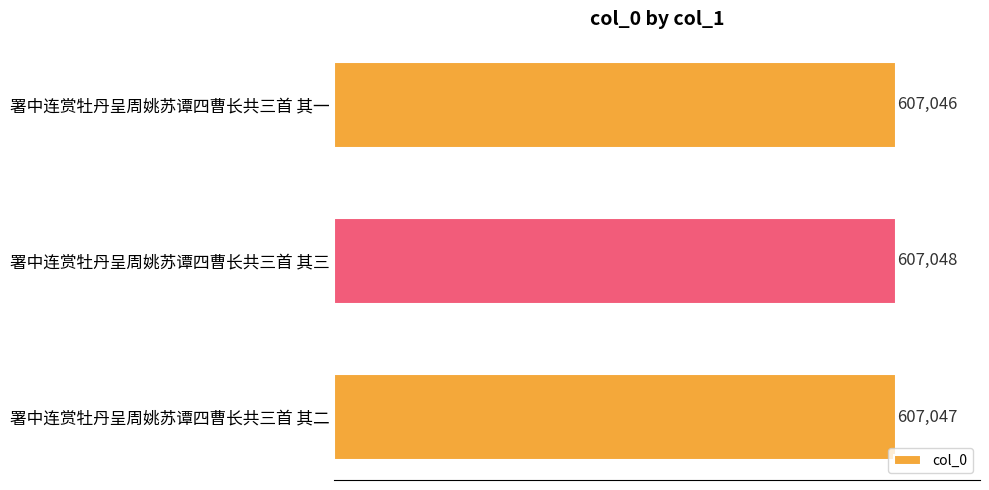

Reading top to bottom, extract all data points from this chart.

607046	607048	607047